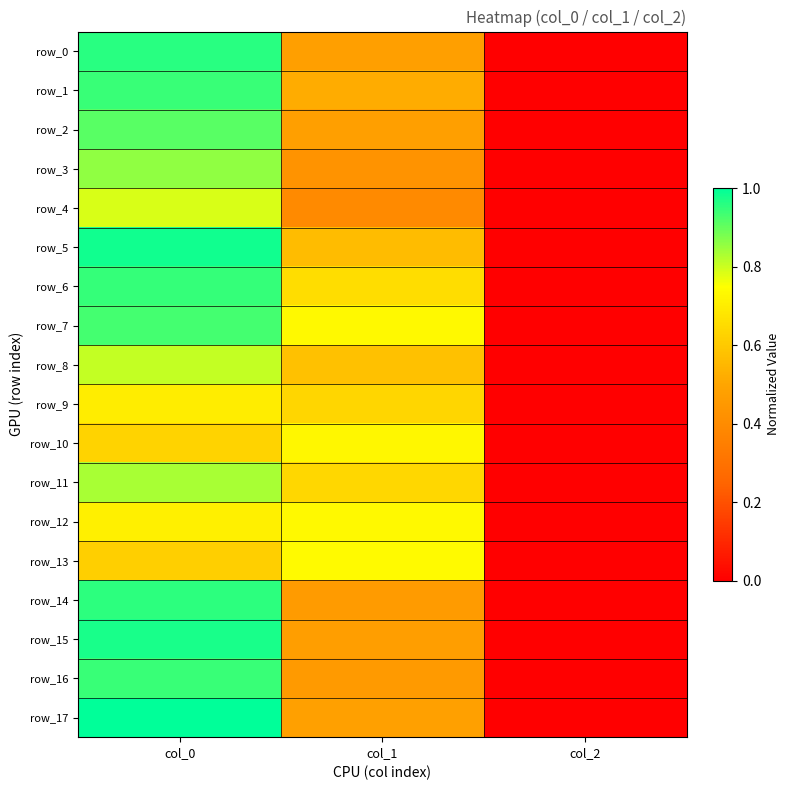

True or false: row_15 has a value of 1.0 at col_0.

True